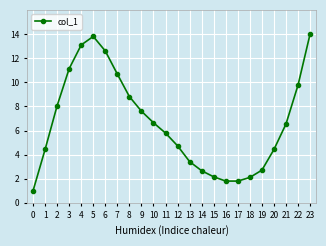

What is the ratio of the value at 2 to the value at 0?

8.1